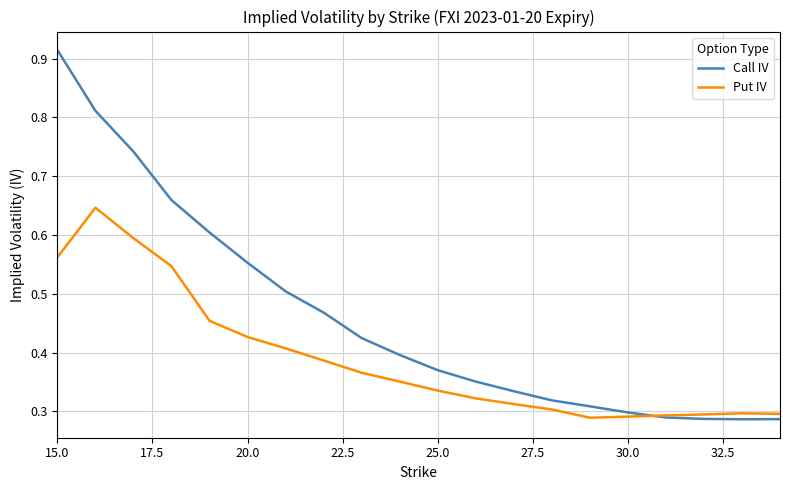

How many lines are shown in the chart?

2